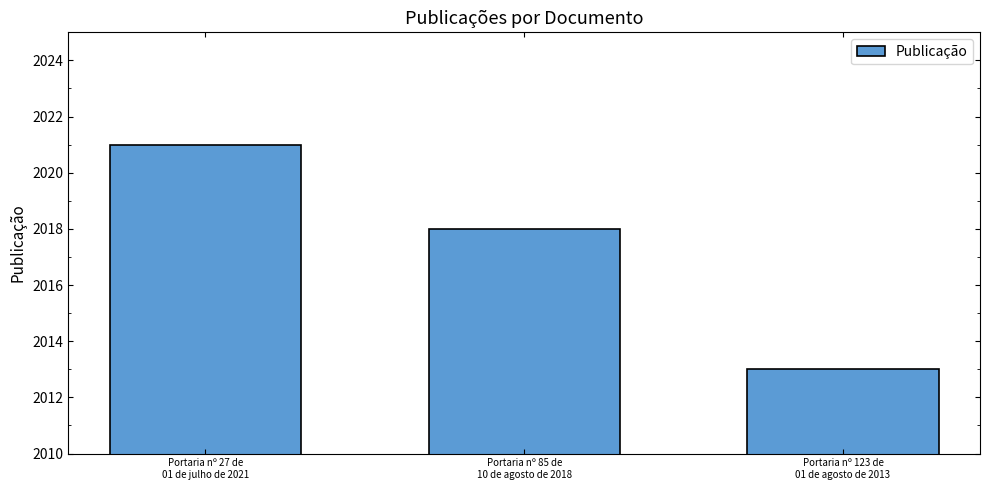

At which category does the chart reach its peak across all series?

Portaria nº 27 de
01 de julho de 2021